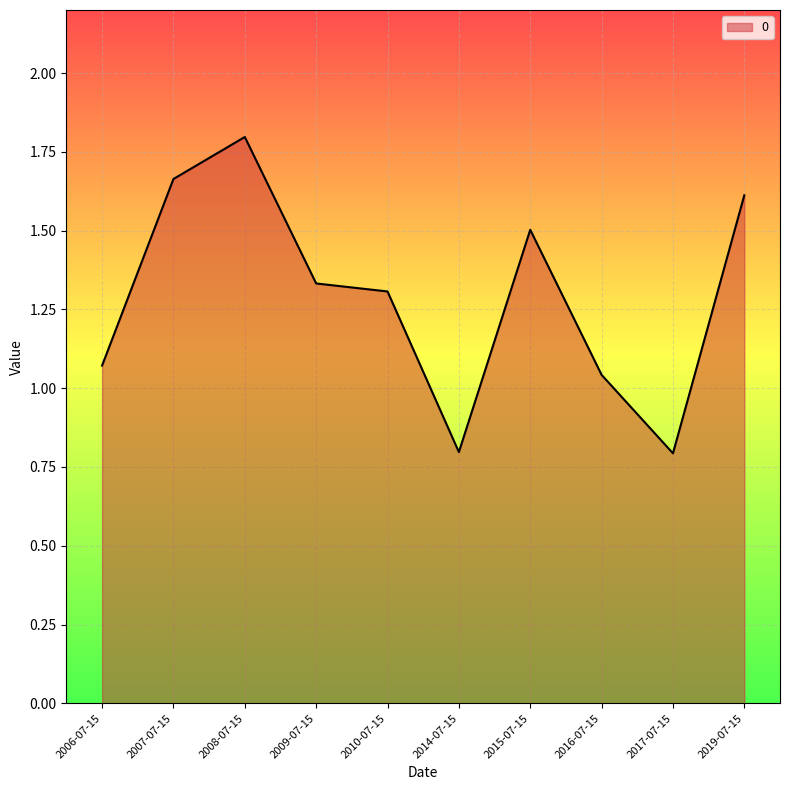

What position from the right is 2017-07-15?

2